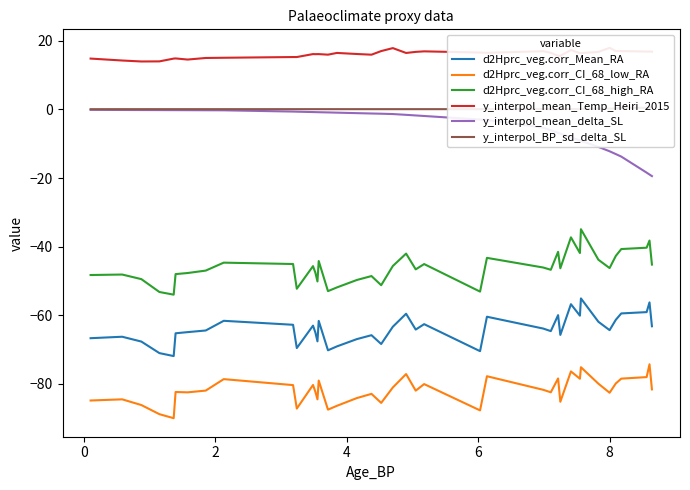

True or false: y_interpol_mean_delta_SL and d2Hprc_veg.corr_CI_68_low_RA intersect in this chart.

False